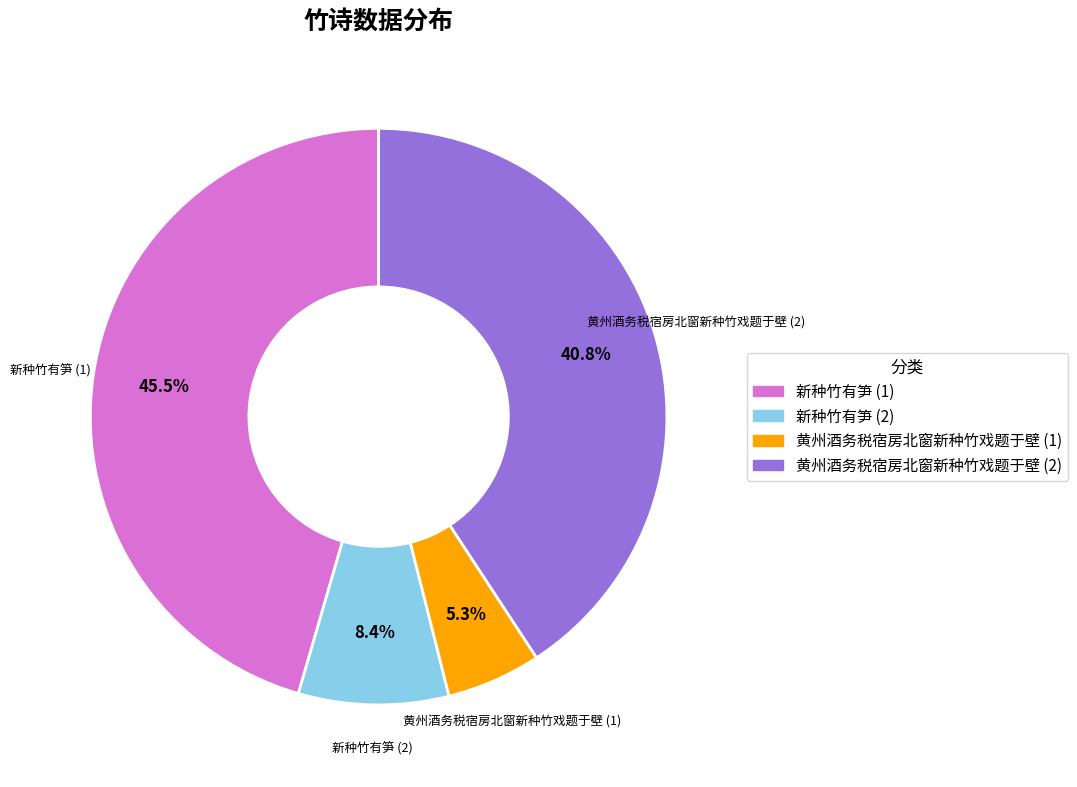

Rank the categories by value from highest to lowest.

新种竹有笋, 黄州酒务税宿房北窗新种竹戏题于壁, 新种竹有笋, 黄州酒务税宿房北窗新种竹戏题于壁